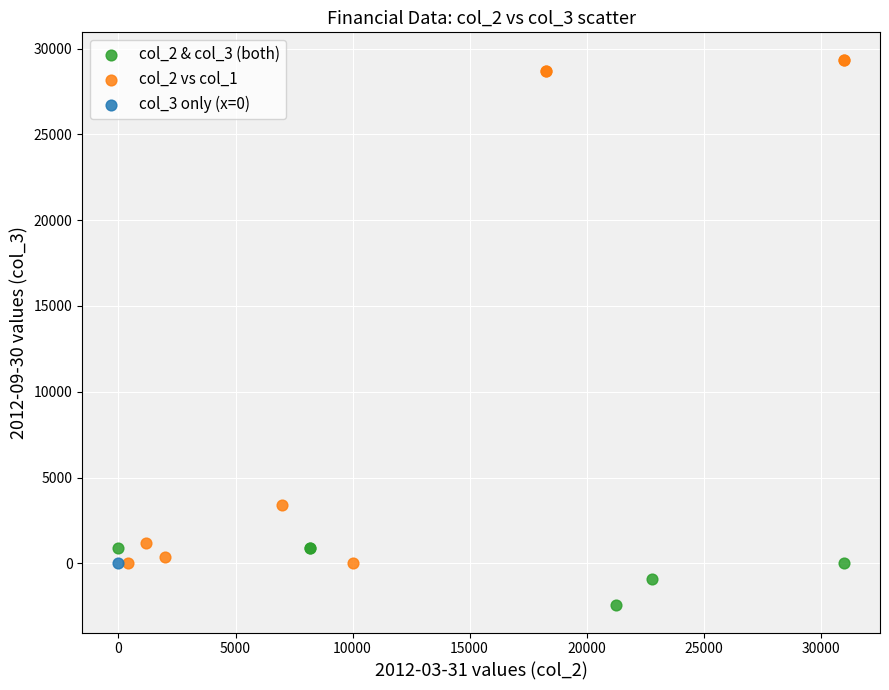

What are all the series names shown in the legend?

col_2 & col_3 (both), col_2 vs col_1, col_3 only (x=0)